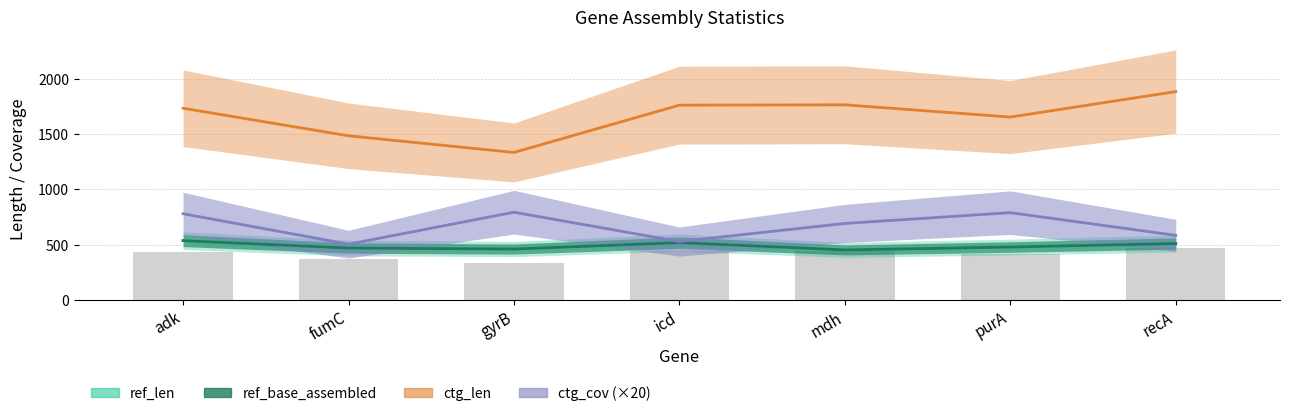

Rank the categories by ctg_len value from lowest to highest.

gyrB, fumC, purA, adk, icd, mdh, recA